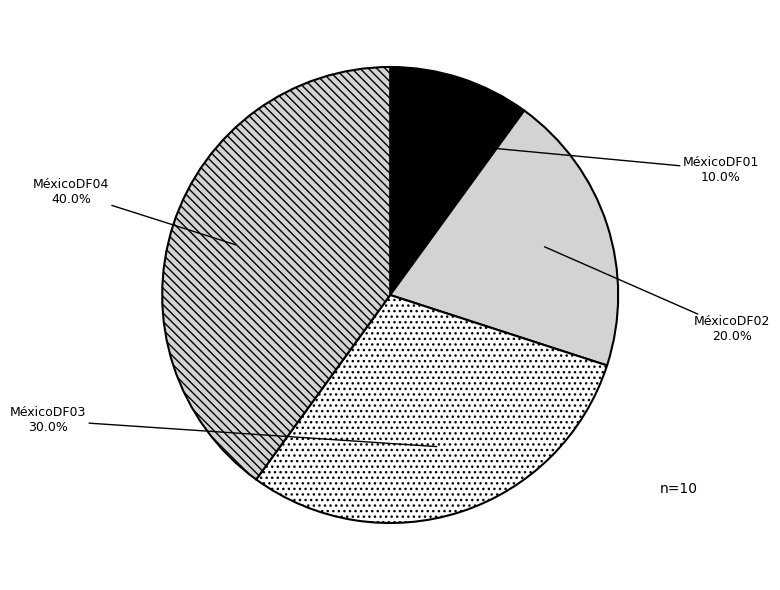

Is it true that MéxicoDF02 is 20% of the pie?

True